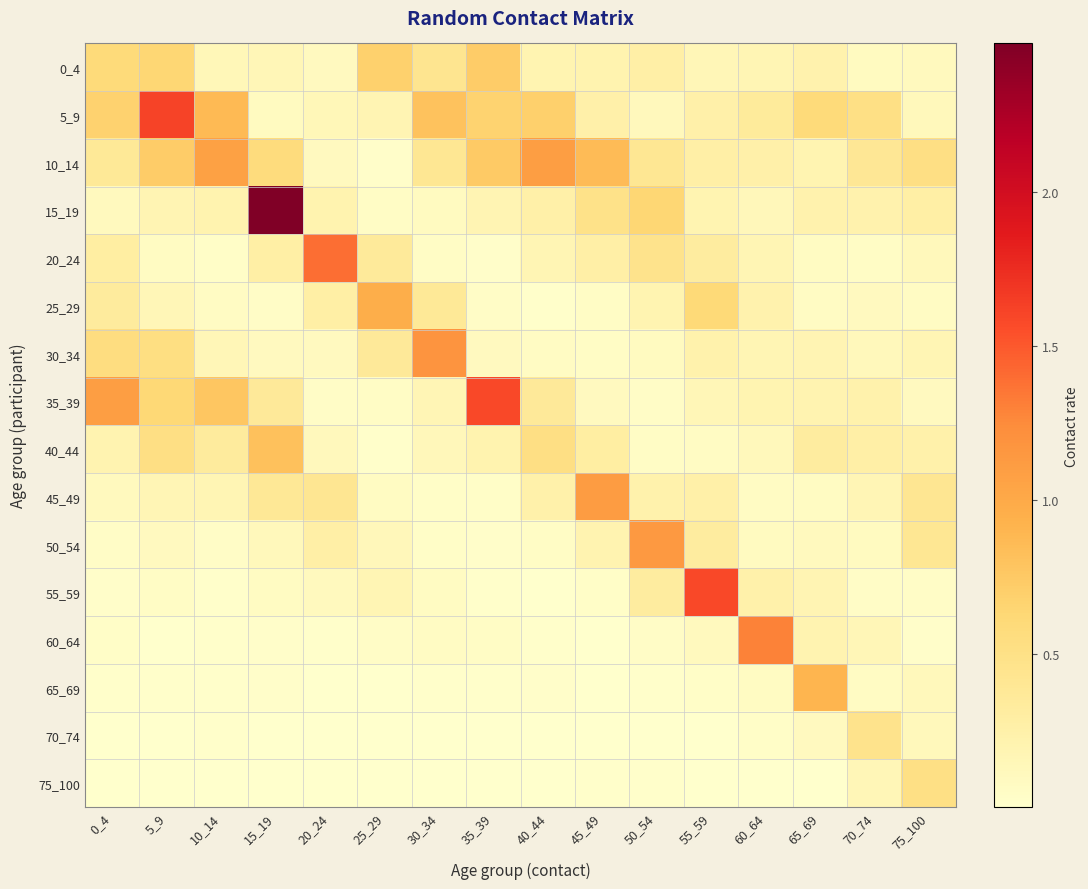

At which category is the sum across all series the highest?

15_19